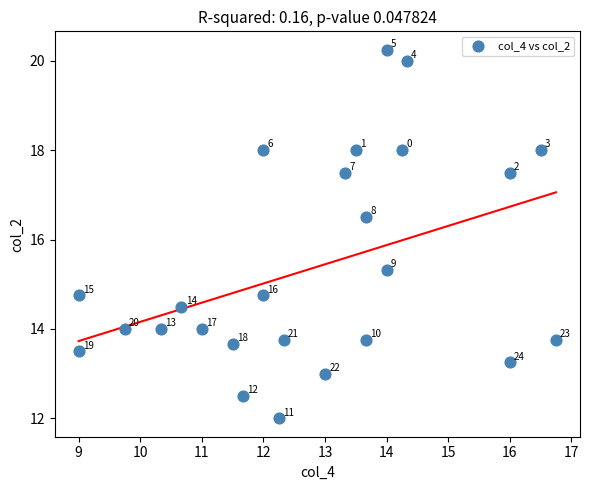

What is the range of X values (max minus min)?

7.8